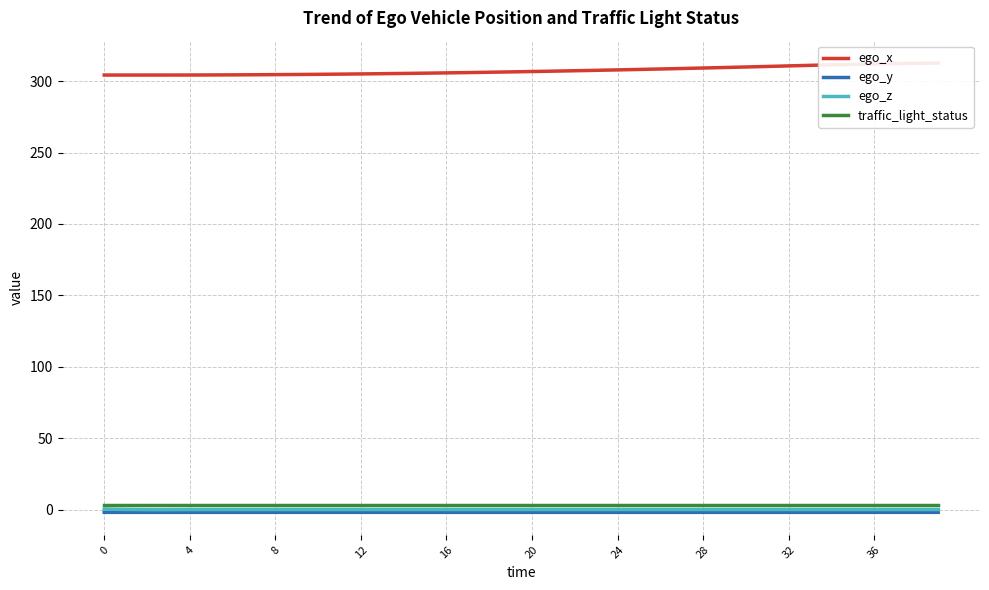

At how many categories does at least one series exceed 269?

40